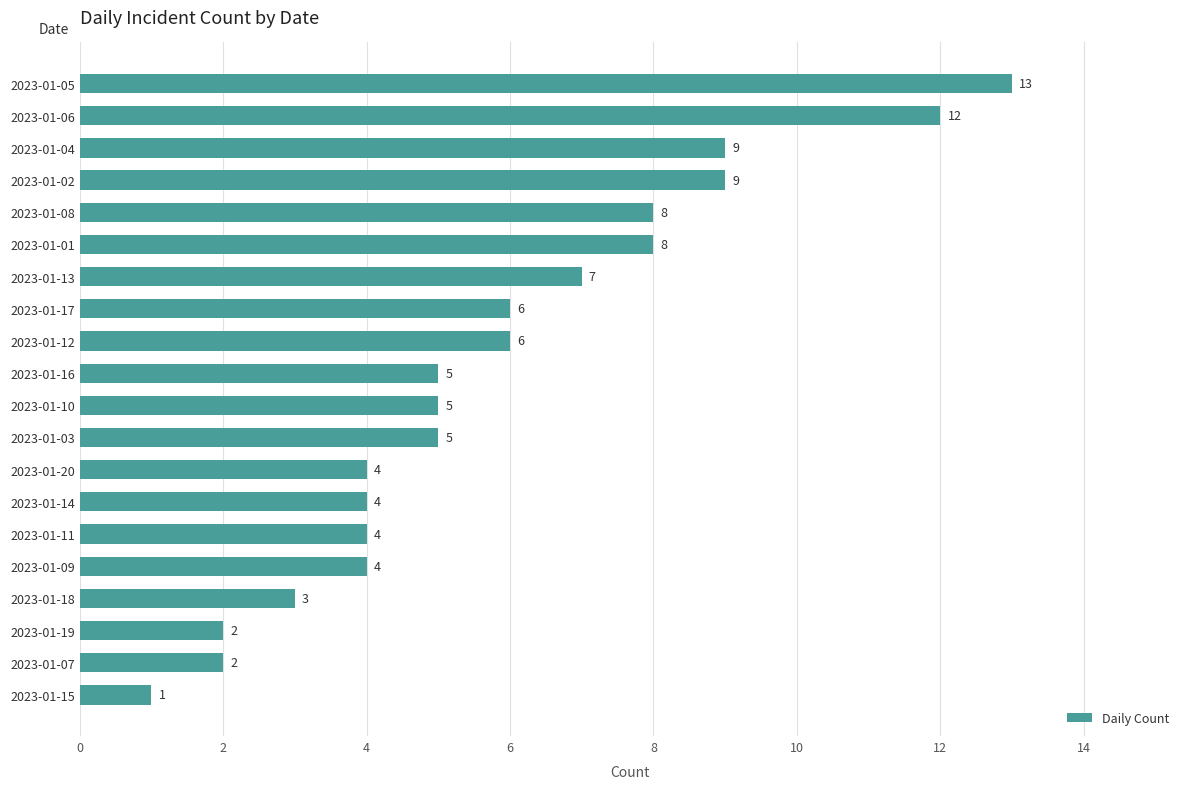

Reading bottom to top, what are all the values shown in this chart?

2023-01-15=1	2023-01-07=2	2023-01-19=2	2023-01-18=3	2023-01-09=4	2023-01-11=4	2023-01-14=4	2023-01-20=4	2023-01-03=5	2023-01-10=5	2023-01-16=5	2023-01-12=6	2023-01-17=6	2023-01-13=7	2023-01-01=8	2023-01-08=8	2023-01-02=9	2023-01-04=9	2023-01-06=12	2023-01-05=13